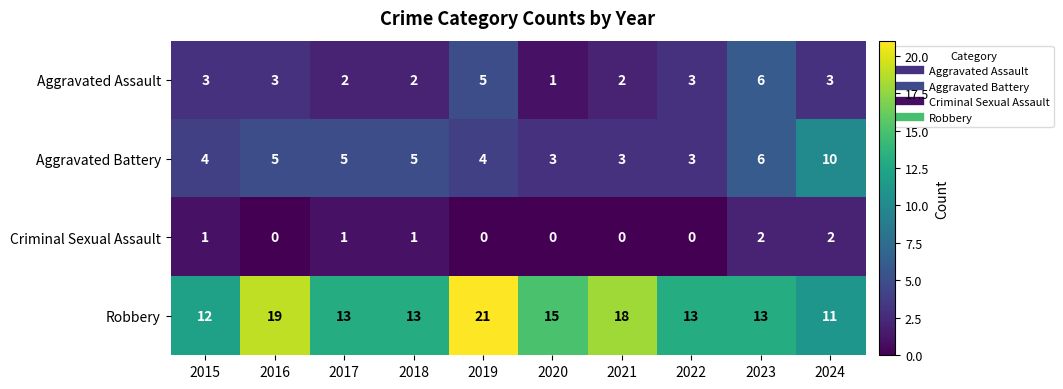

Which series has the largest total across all categories?

Robbery